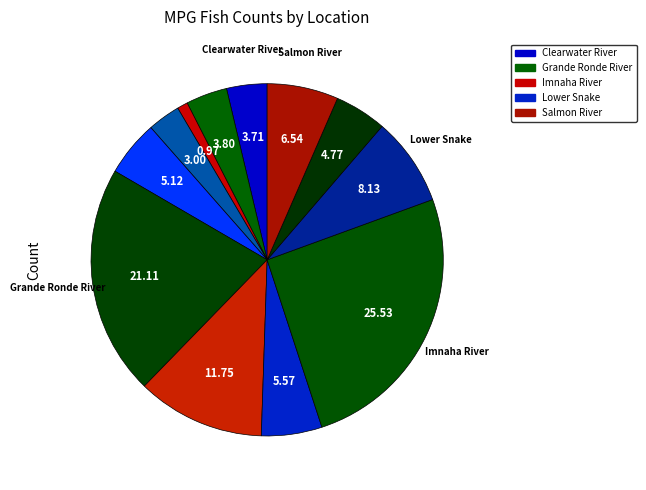

Which category has the smallest portion of the pie?

Clearwater River
(Lochsa)